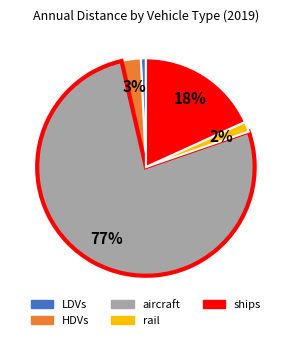

Is it true that rail is 2% of the pie?

True